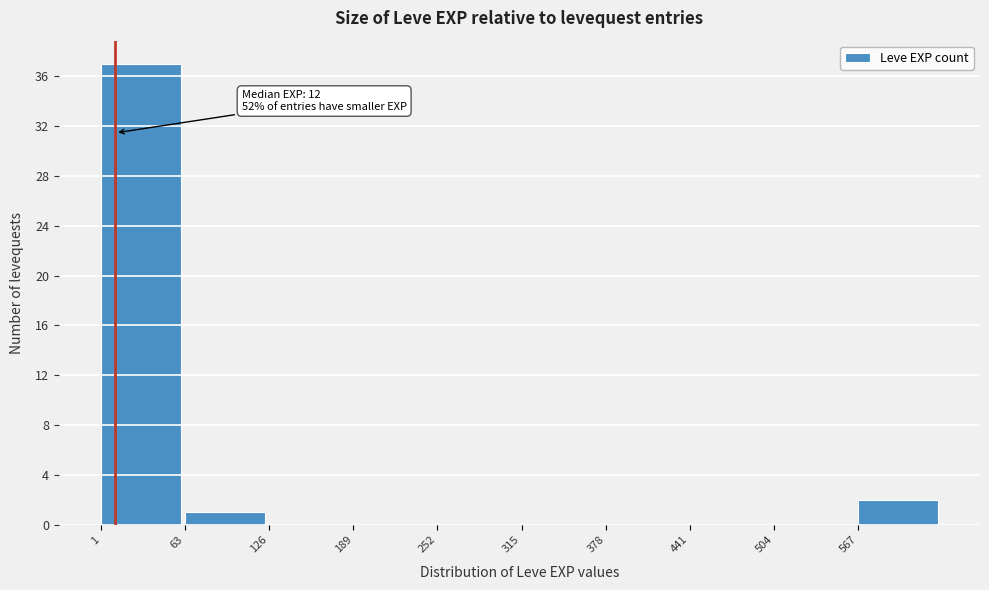

Over which range of the x-axis is the bar tallest?

0 to 60